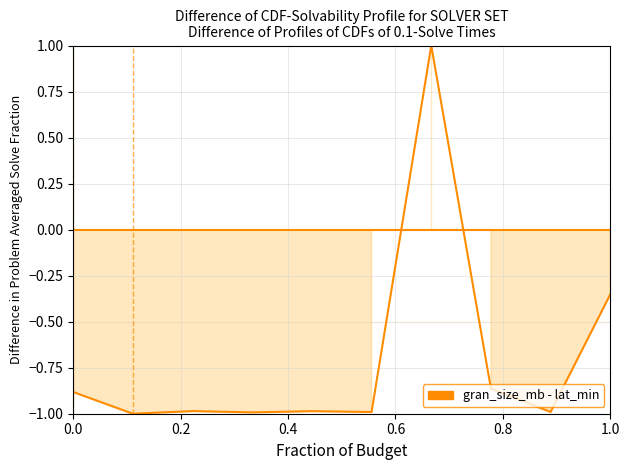

What is the difference between the maximum and second lowest values?

2.0